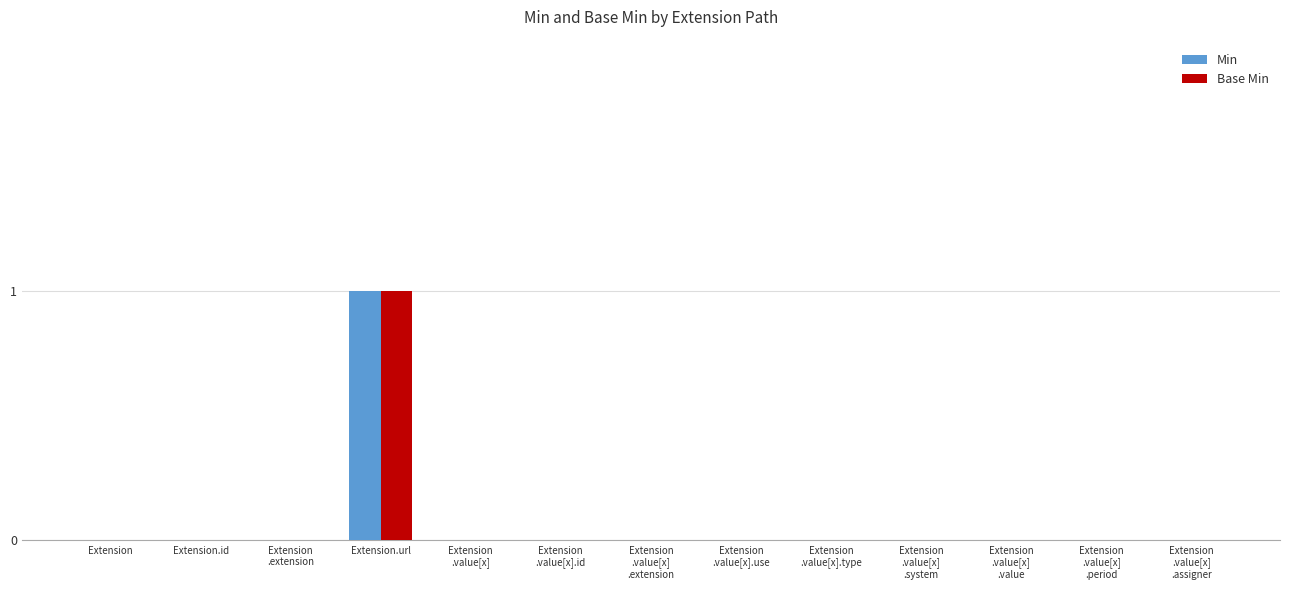

At which category is the sum across all series the highest?

Extension.url